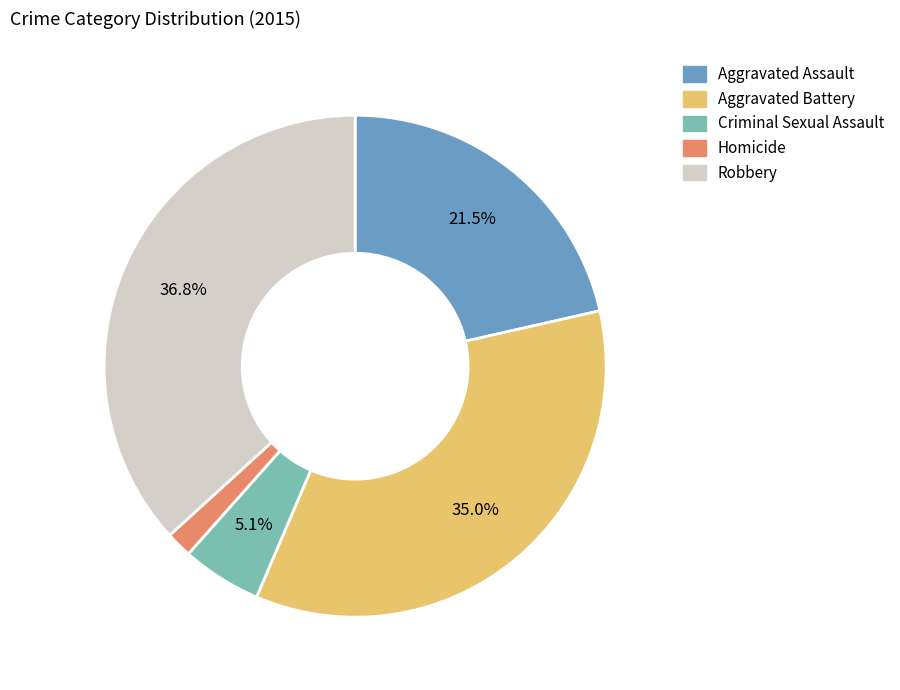

To the nearest percent, what is the average slice percentage?

20%